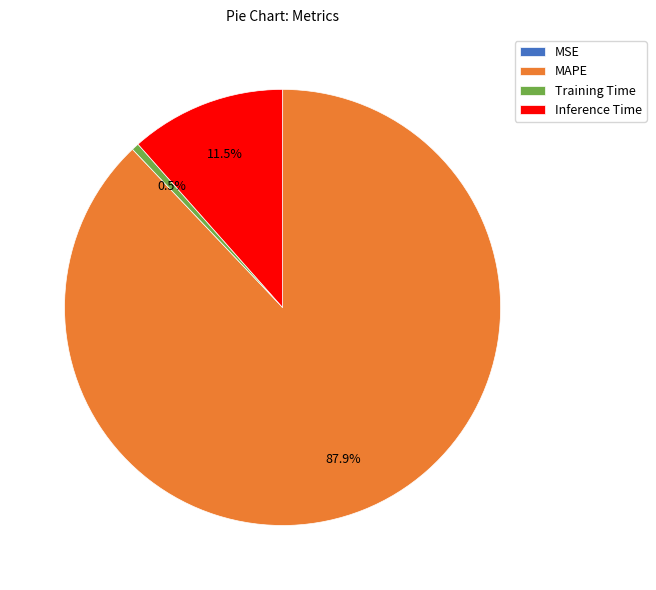

Combined, do Training Time and Inference Time account for over 50%?

No